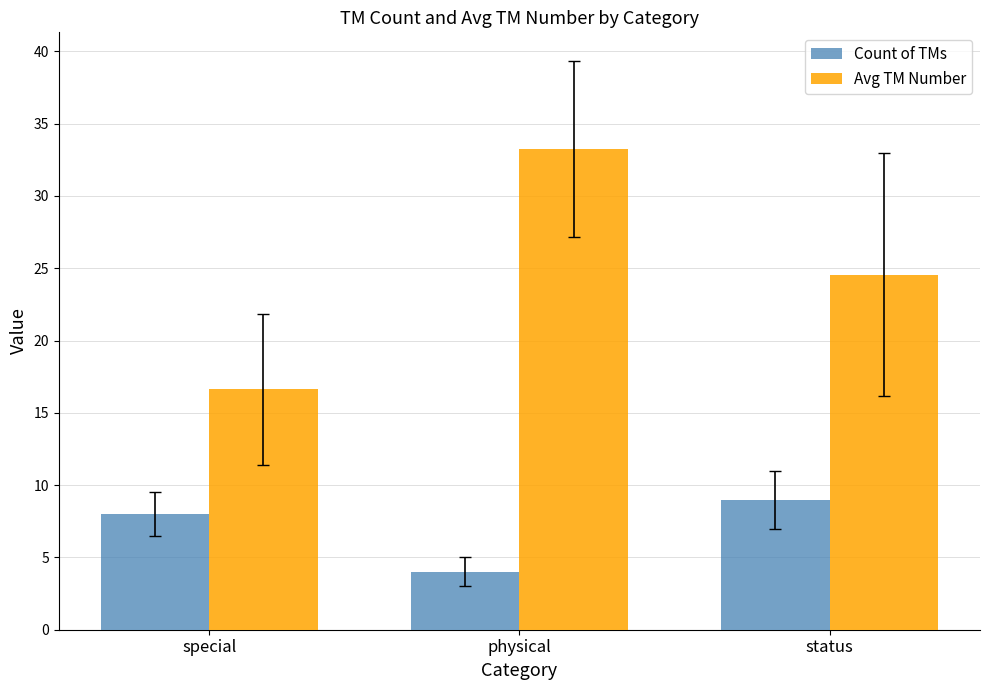

Count the Count of TMs values in the range 4 to 9.

3